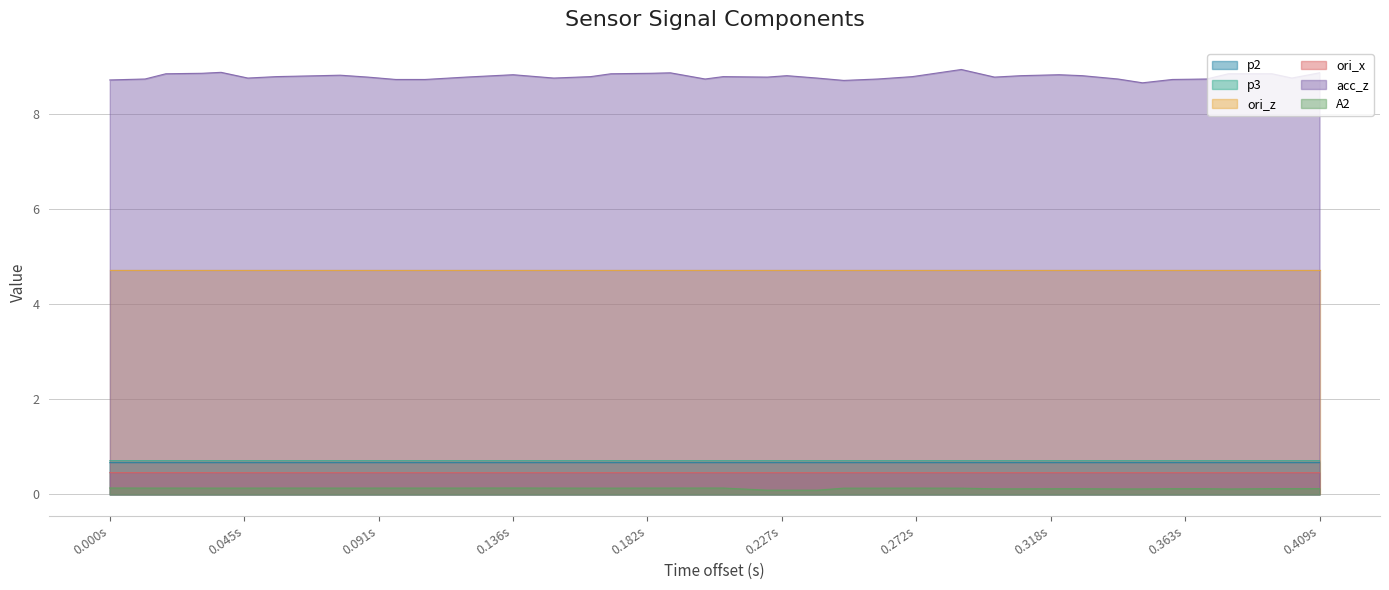

Does the chart display data point markers on the line(s)?

No